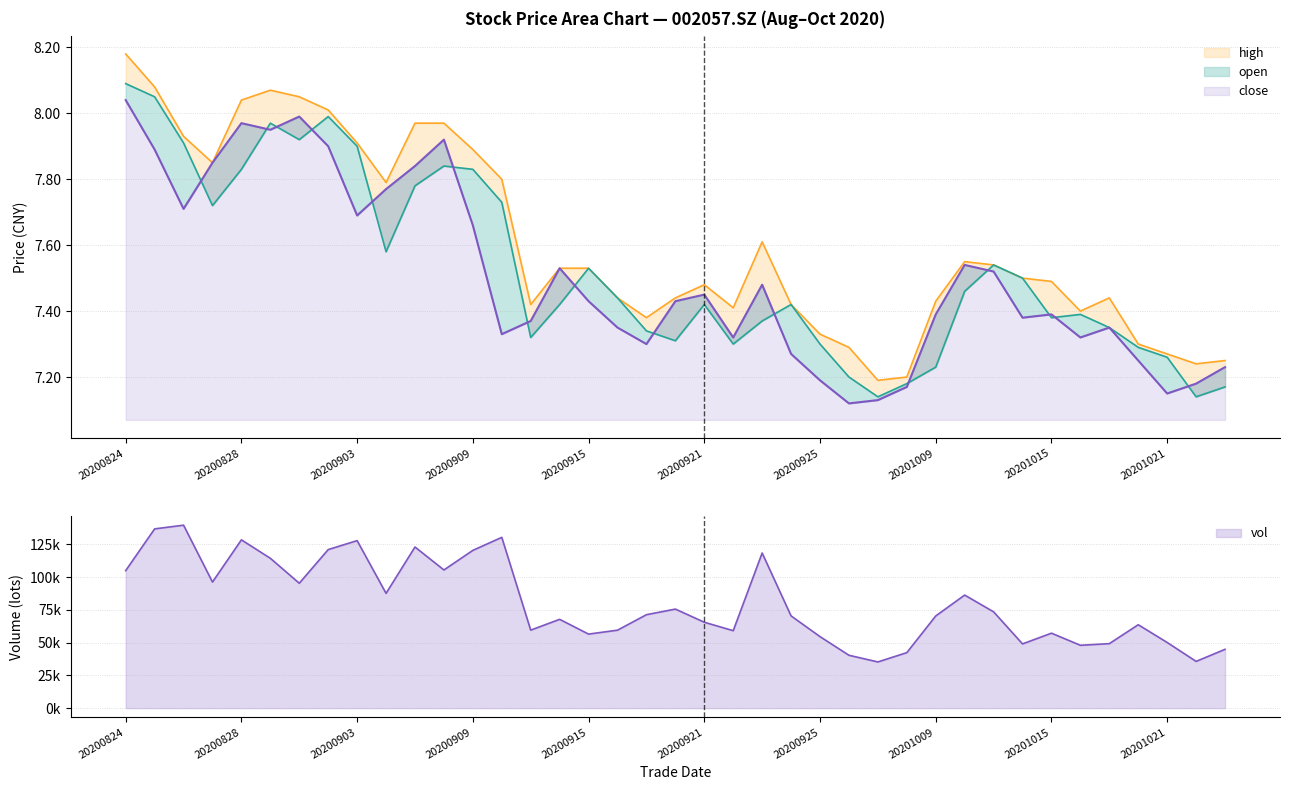

At which category is the sum across all series the highest?

20200824